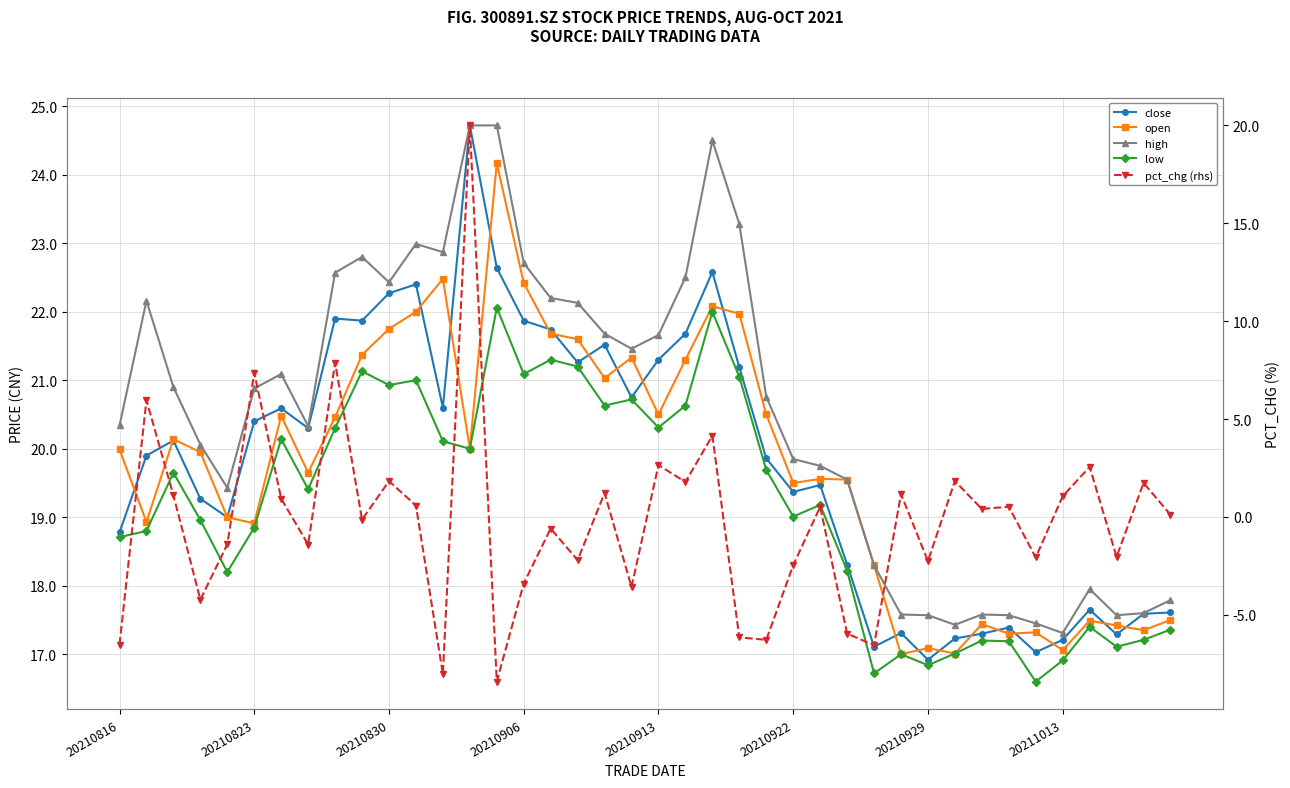

Reading left to right, extract all data points from this chart.

close: 18.8	19.9	20.1	19.3	19.0	20.4	20.6	20.3	21.9	21.9	22.3	22.4	20.6	24.7	22.6	21.9	21.7	21.3	21.5	20.8	21.3	21.7	22.6	21.2	19.9	19.4	19.5	18.3	17.1	17.3	16.9	17.2	17.3	17.4	17.0	17.2	17.6	17.3	17.6	17.6
open: 20.0	18.9	20.1	19.9	19.0	18.9	20.5	19.6	20.5	21.4	21.8	22.0	22.5	20.0	24.2	22.4	21.7	21.6	21.0	21.3	20.5	21.3	22.1	22.0	20.5	19.5	19.6	19.6	18.3	17.0	17.1	17.0	17.4	17.3	17.3	17.1	17.5	17.4	17.4	17.5
high: 20.3	22.2	20.9	20.1	19.4	20.9	21.1	20.3	22.6	22.8	22.4	23.0	22.9	24.7	24.7	22.7	22.2	22.1	21.7	21.5	21.7	22.5	24.5	23.3	20.8	19.9	19.8	19.6	18.3	17.6	17.6	17.4	17.6	17.6	17.4	17.3	17.9	17.6	17.6	17.8
low: 18.7	18.8	19.6	19.0	18.2	18.9	20.1	19.4	20.3	21.1	20.9	21.0	20.1	20.0	22.1	21.1	21.3	21.2	20.6	20.7	20.3	20.6	22.0	21.1	19.7	19.0	19.2	18.2	16.7	17.0	16.8	17.0	17.2	17.2	16.6	16.9	17.4	17.1	17.2	17.4
pct_chg (rhs): -6.5	6.0	1.1	-4.2	-1.4	7.4	0.9	-1.4	7.9	-0.1	1.8	0.6	-8.0	20.0	-8.4	-3.4	-0.6	-2.2	1.2	-3.6	2.7	1.8	4.2	-6.2	-6.3	-2.5	0.5	-6.0	-6.6	1.2	-2.3	1.8	0.4	0.5	-2.1	1.1	2.6	-2.0	1.7	0.1